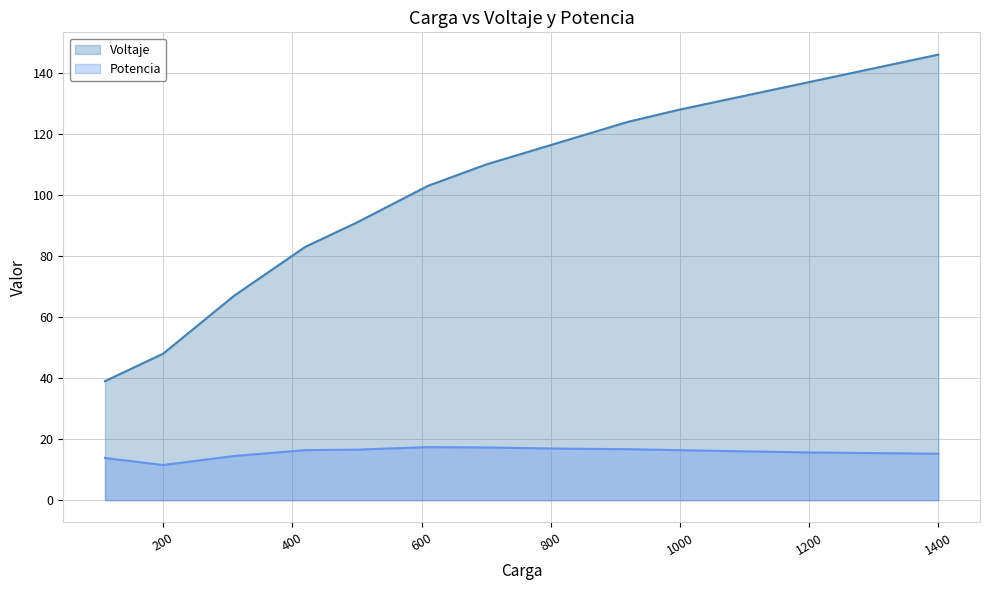

List the labels in order of Voltaje value, smallest first.

110, 200, 310, 420, 500, 610, 700, 810, 920, 1000, 1200, 1400